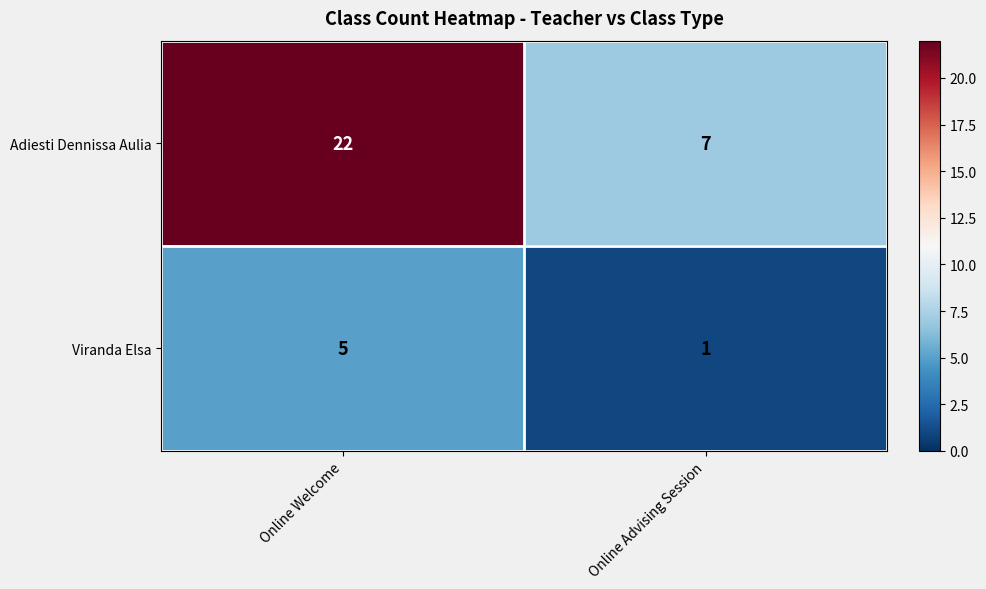

True or false: Viranda Elsa has a value of 8 at Online Welcome.

False